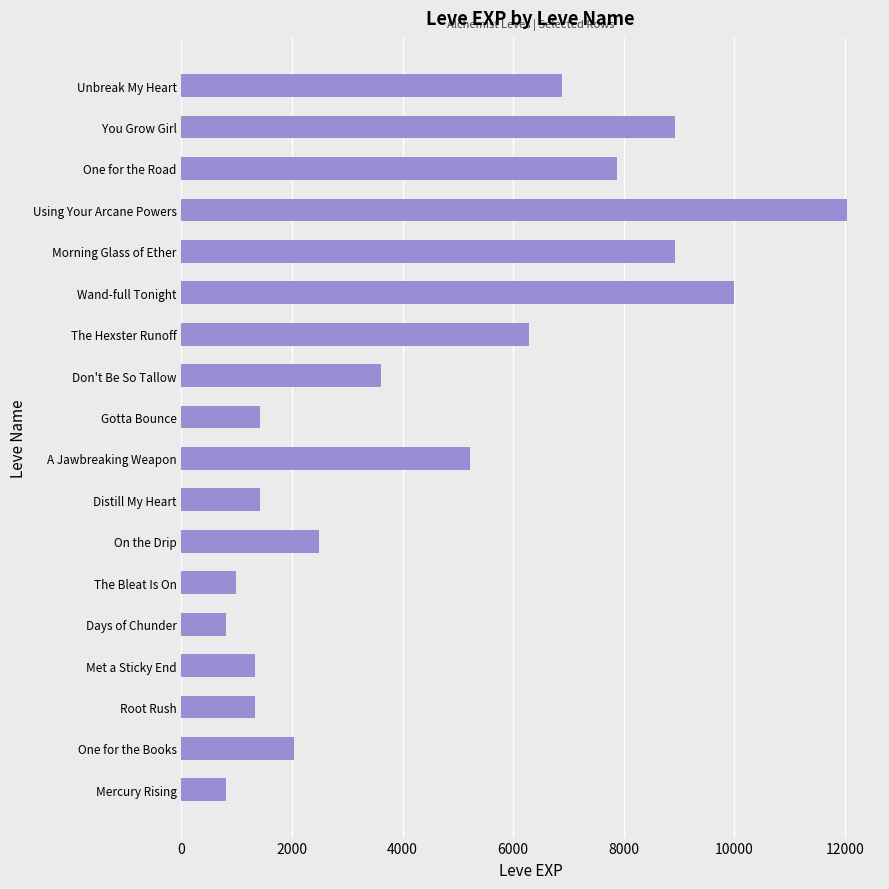

Does the chart contain any negative values?

No